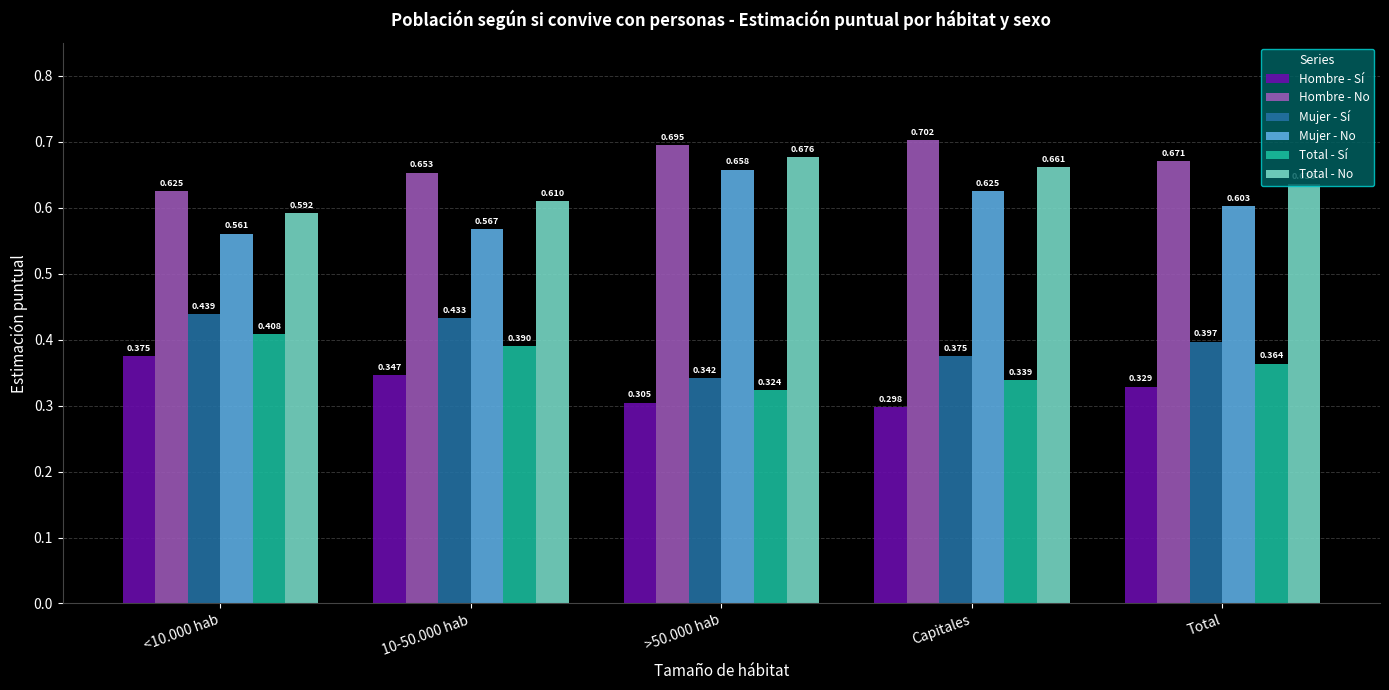

Which label corresponds to the largest value in the chart?

Capitales